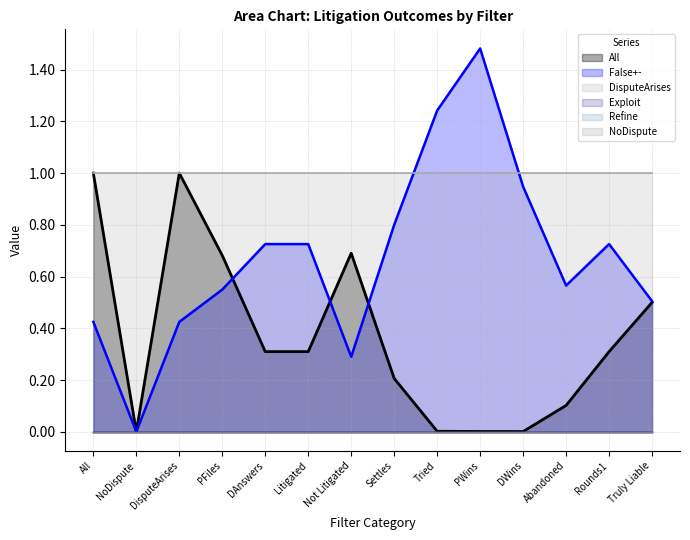

The value of Exploit at Rounds1 is 0.0. True or false?

True